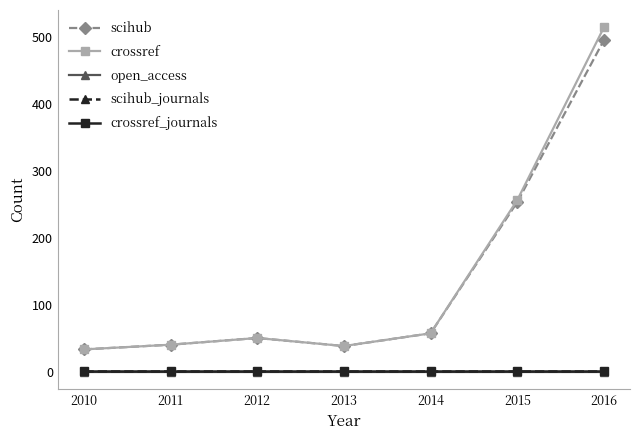

Rank the series at 2015 from highest to lowest value.

crossref, scihub, scihub_journals, crossref_journals, open_access